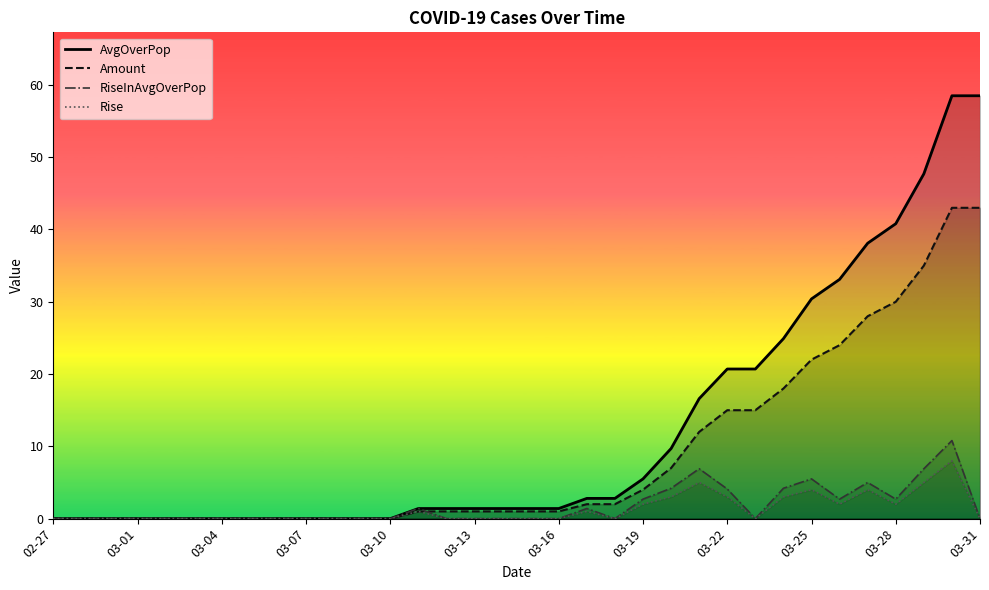

In RiseInAvgOverPop, how many points are lower than both neighbors (excluding endpoints)?

4